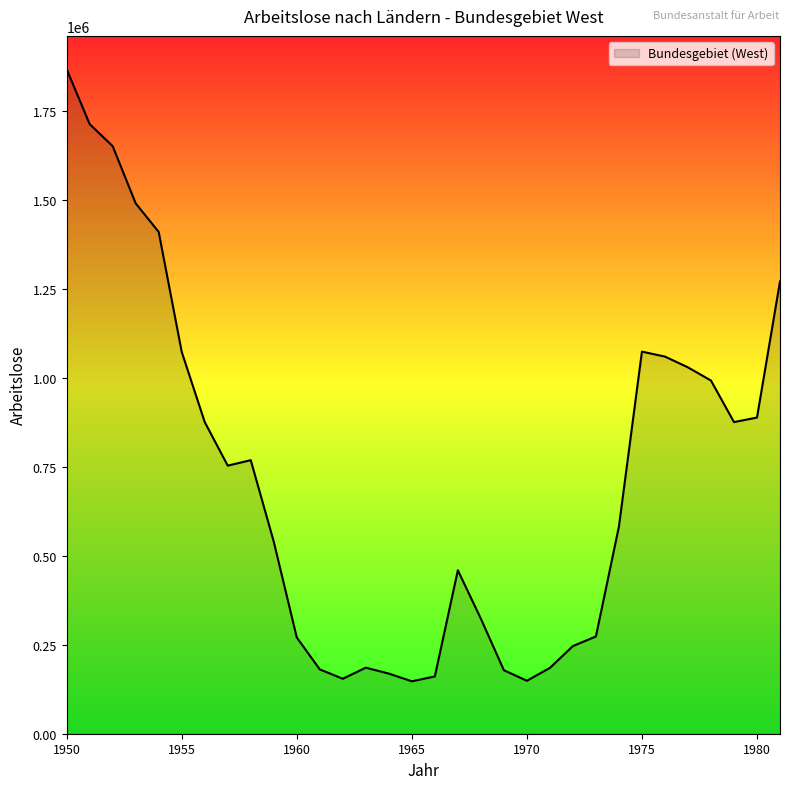

What is the difference between the maximum and minimum values?

1721152